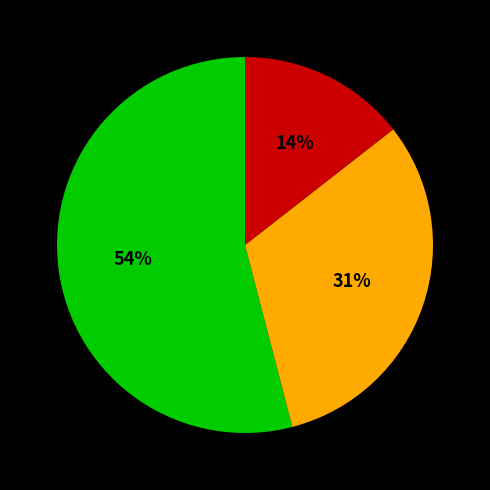

Does any single category account for the majority?

Yes